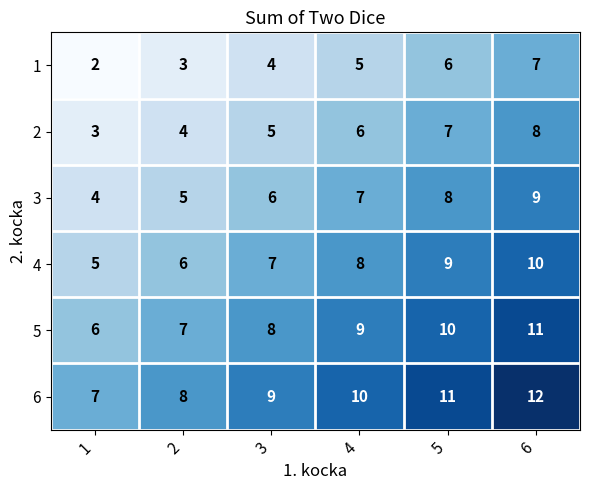

At which label is 5 closest to 8?

3